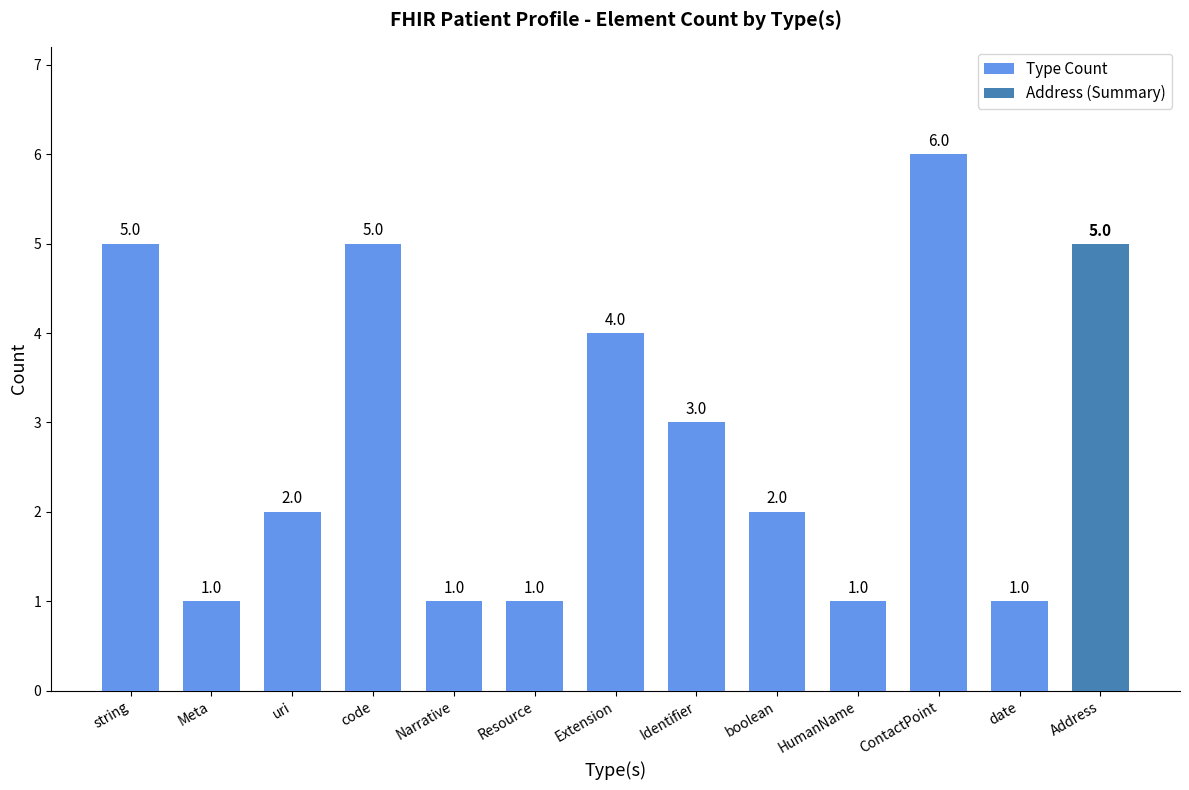

What is the sum of all Type Count values?

32